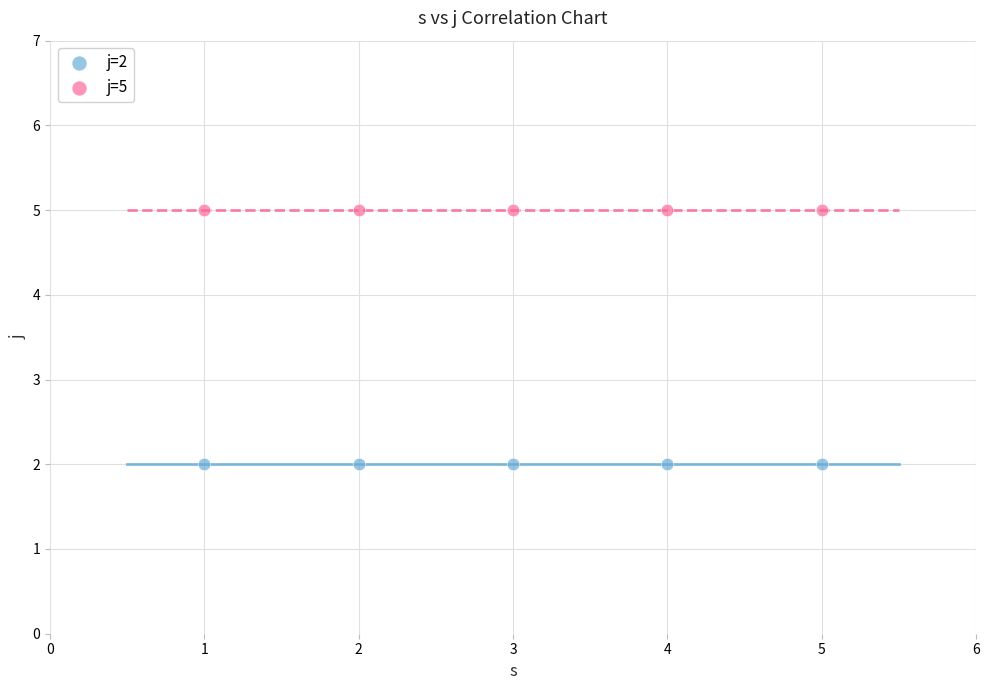

What are all the series names shown in the legend?

j=2, j=5